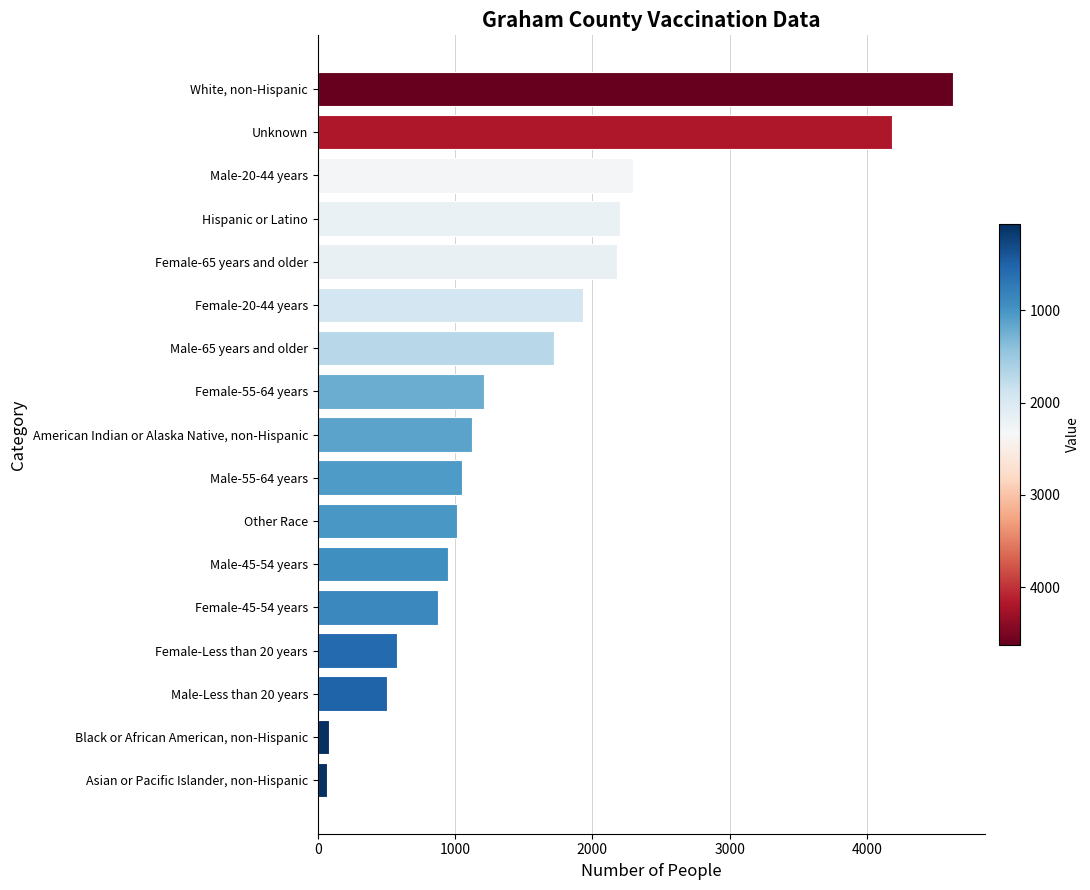

Which has a higher value, Male-55-64 years or Male-20-44 years?

Male-20-44 years